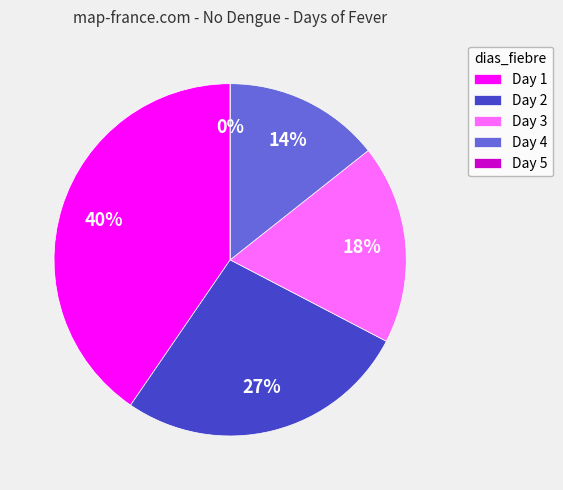

Which slice is the largest?

1